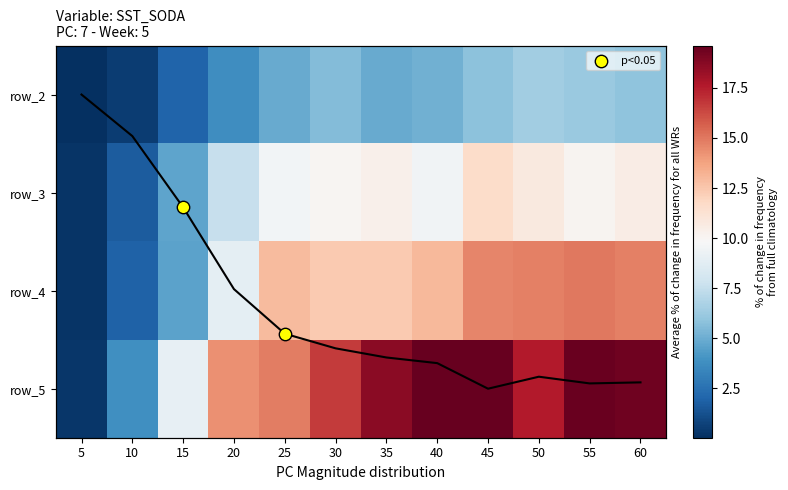

At which category is the sum across all series the highest?

45